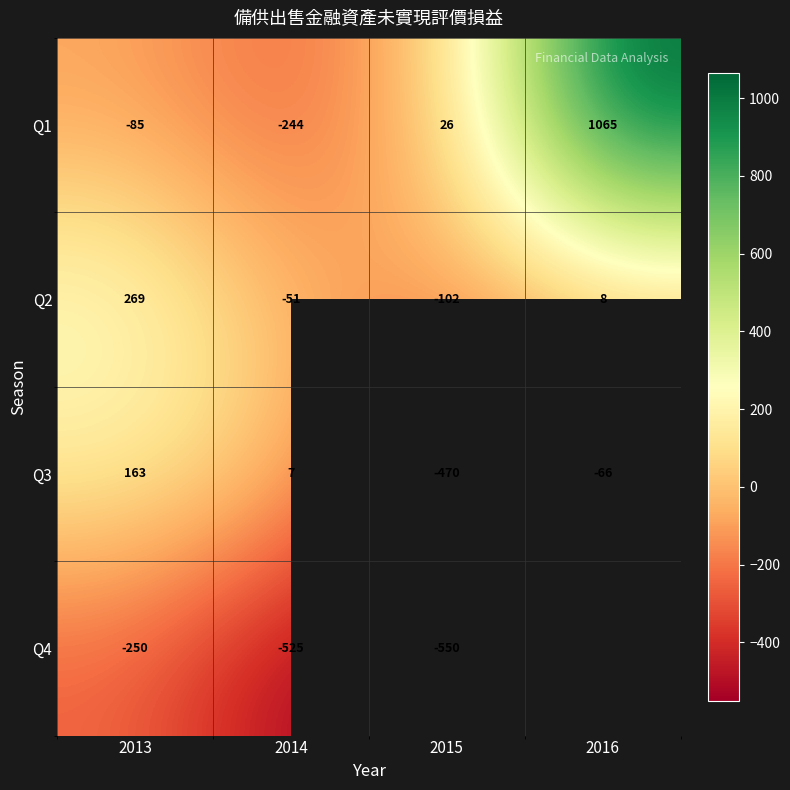

At which label does Q2 first exceed 8?

2013